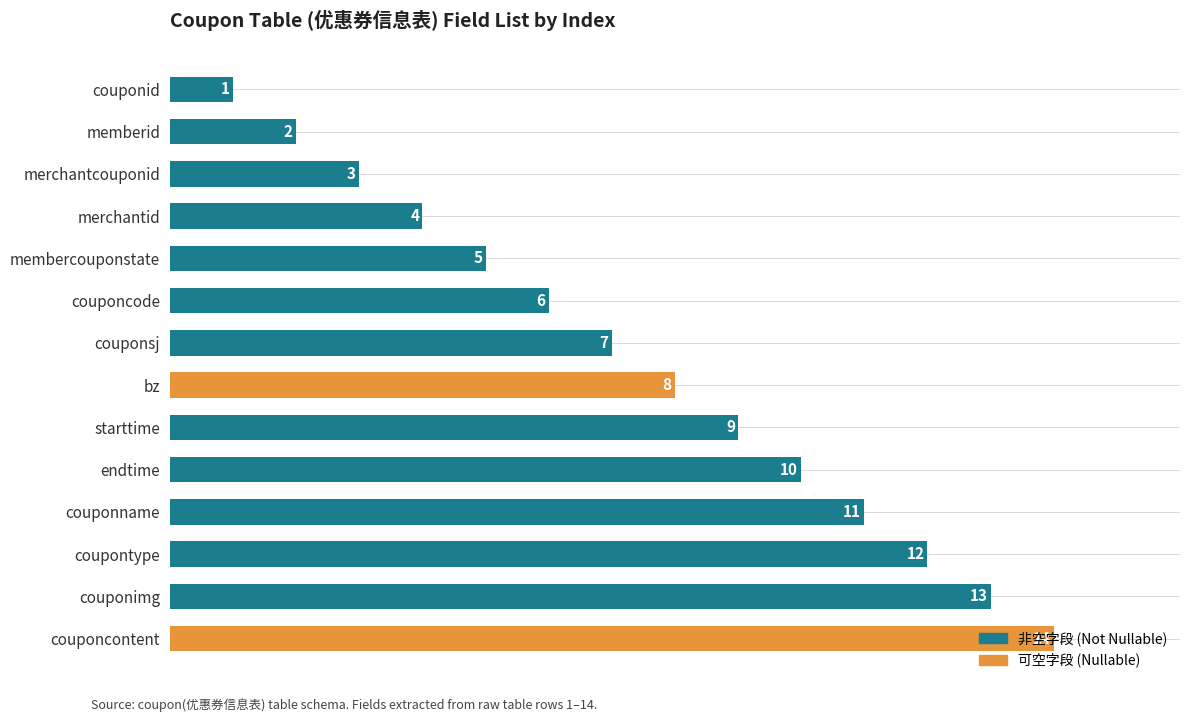

What is the minimum value shown in the chart?

1